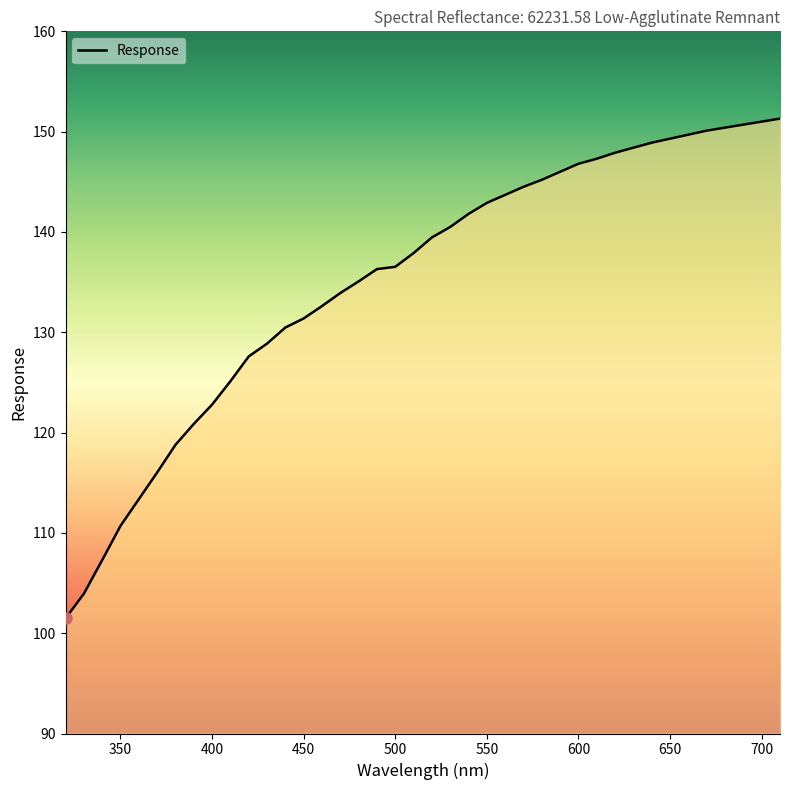

What is the minimum value shown in the chart?

101.5